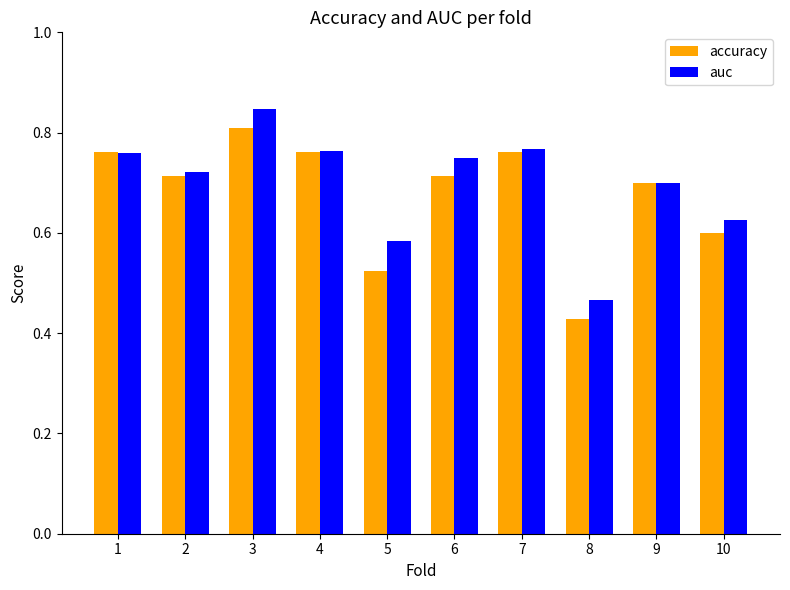

Which series has the widest spread of values?

accuracy